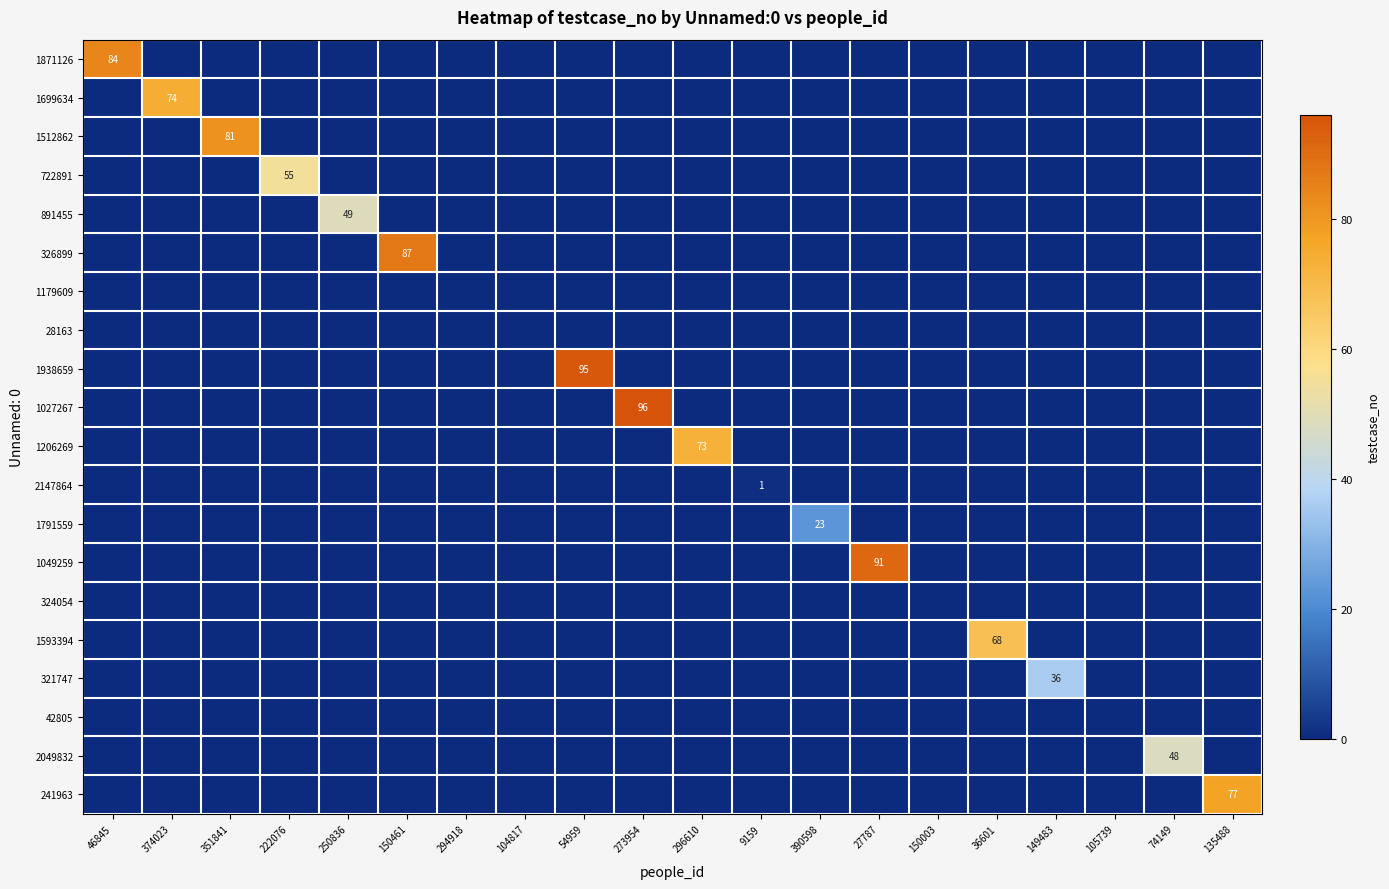

True or false: 241963 has a value of -42 at 150003.

False